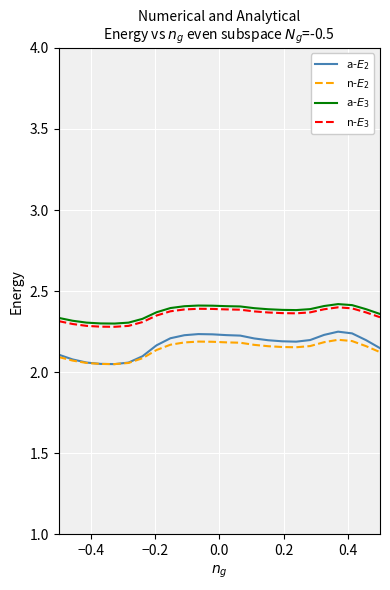

Which series has the largest total across all categories?

a-$E_3$